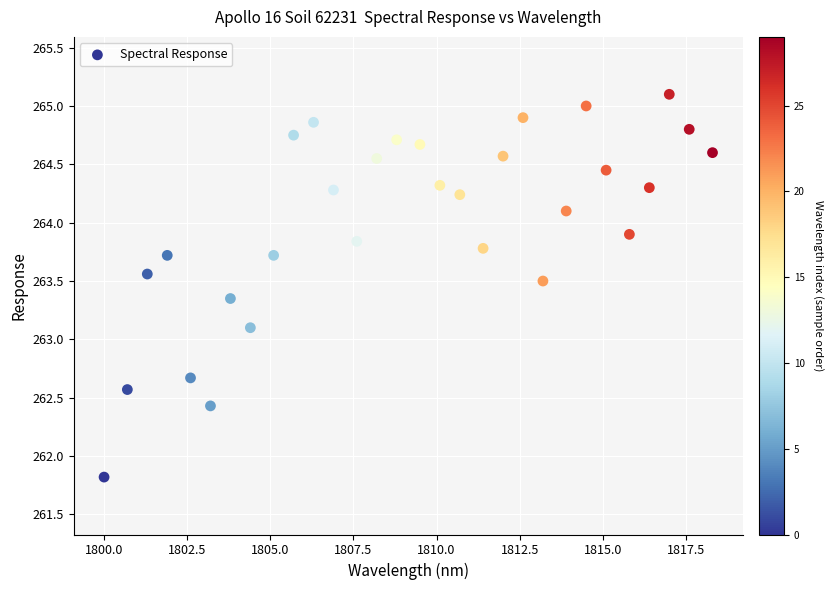

What is the range of Y values (max minus min)?

3.3